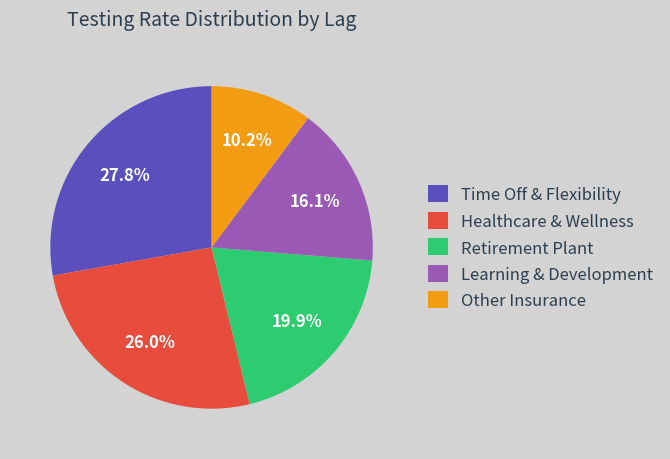

Approximately how many times larger is the value at Other Insurance compared to Learning & Development?

0.6